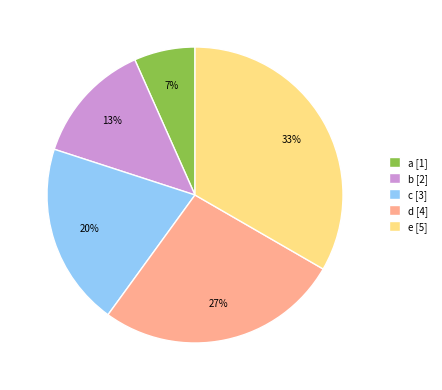

To the nearest percent, what is the average slice percentage?

20%